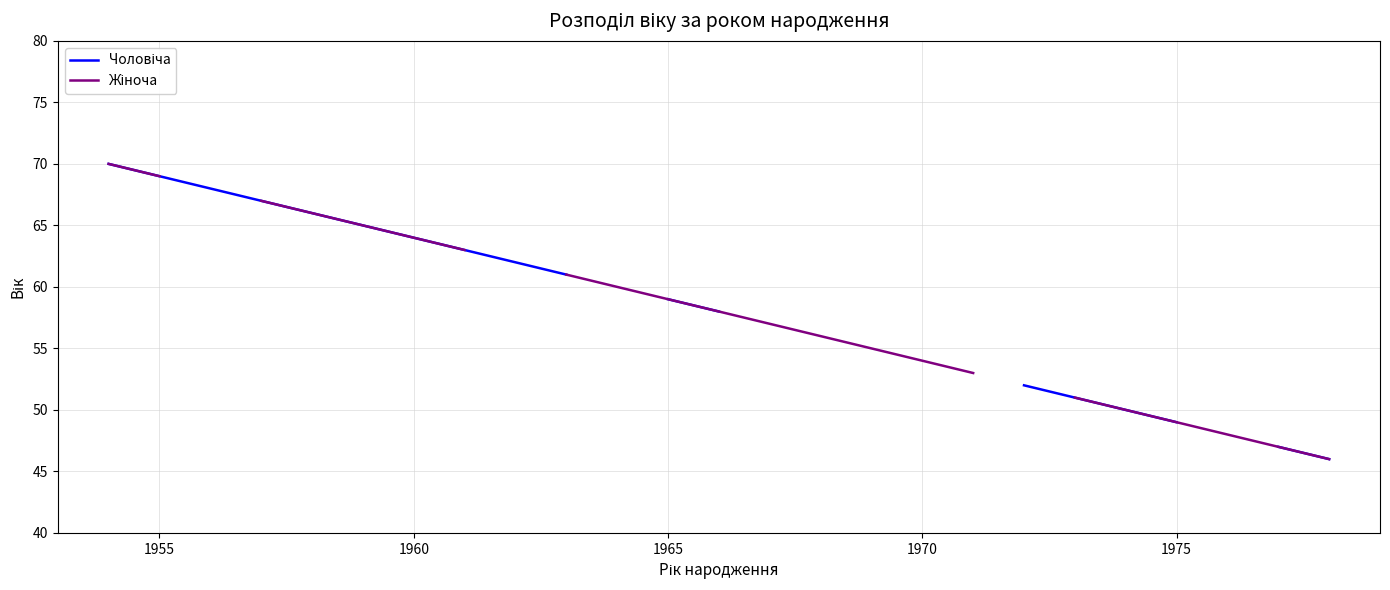

The value of Чоловіча at 1955 is 45.7. True or false?

False